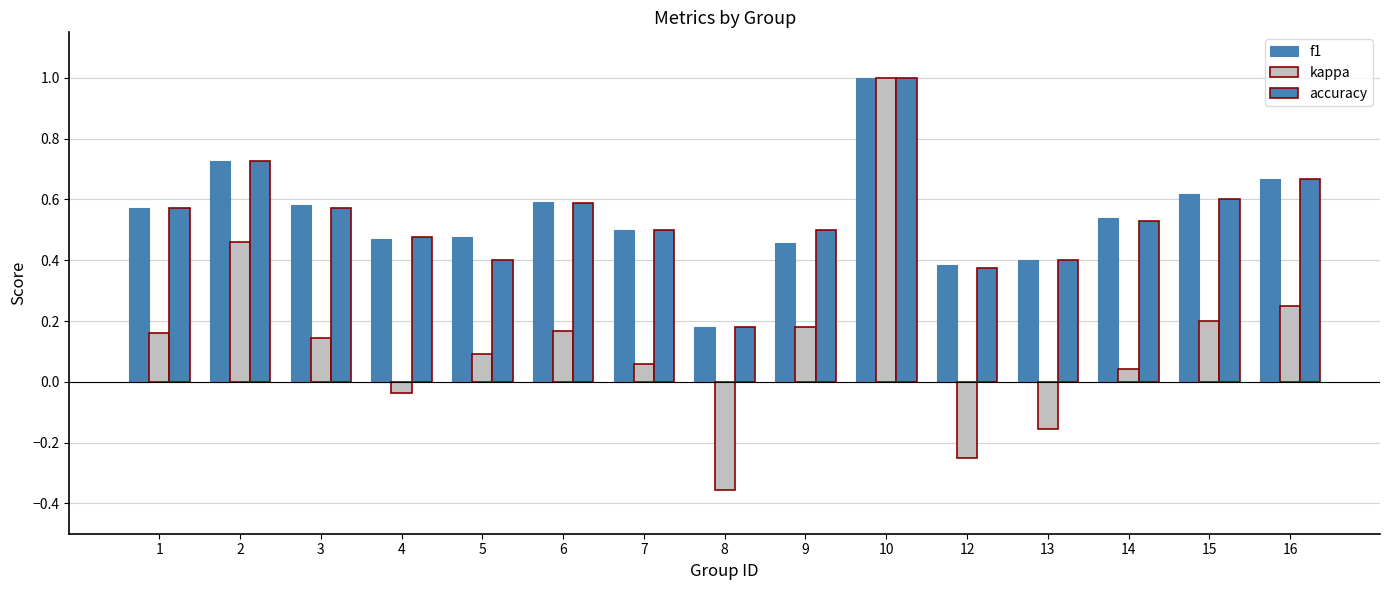

What is the sum of all f1 values?

8.2